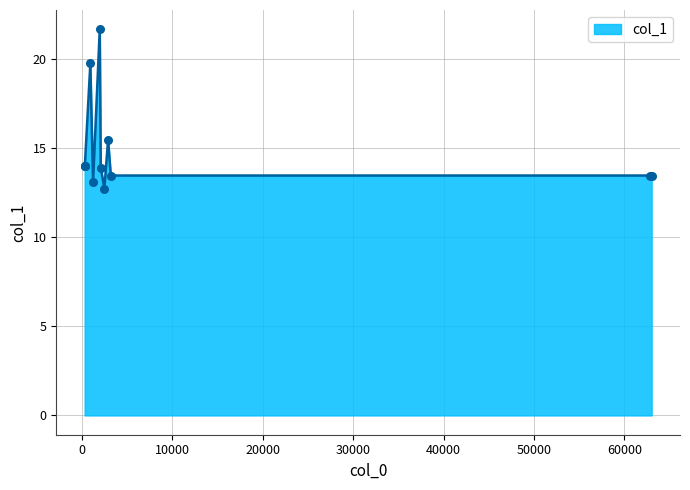

What is the ratio of the value at 300.156 to the value at 2484.68?

1.1